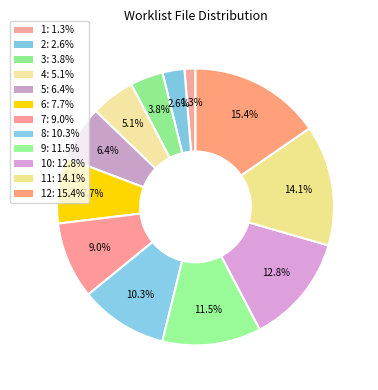

To the nearest percent, what is the difference between the largest and smallest slice percentages?

14%